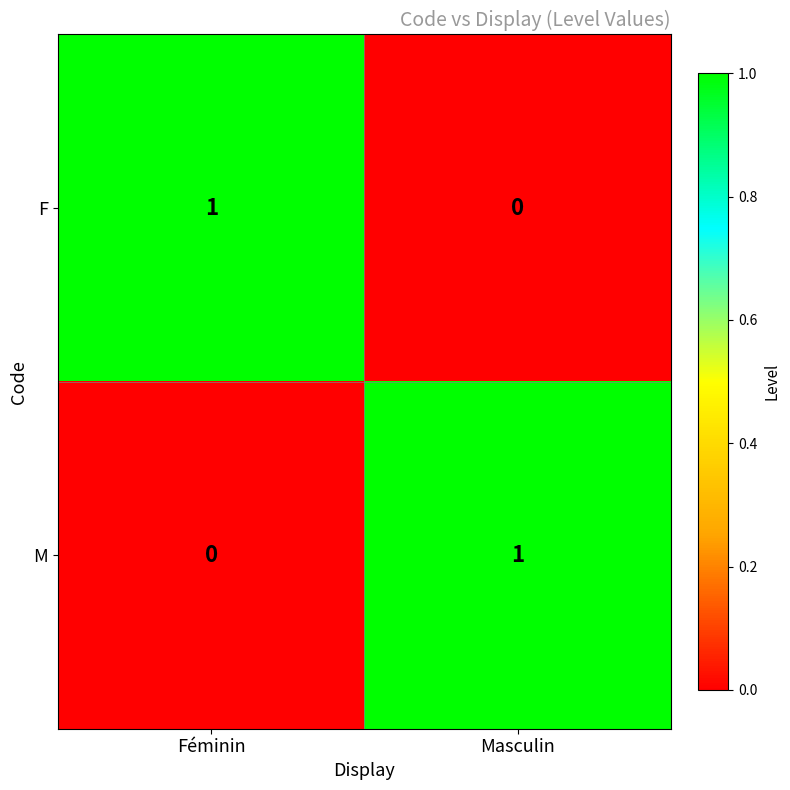

Is the value of F at Masculin greater than the value of M at Masculin?

No